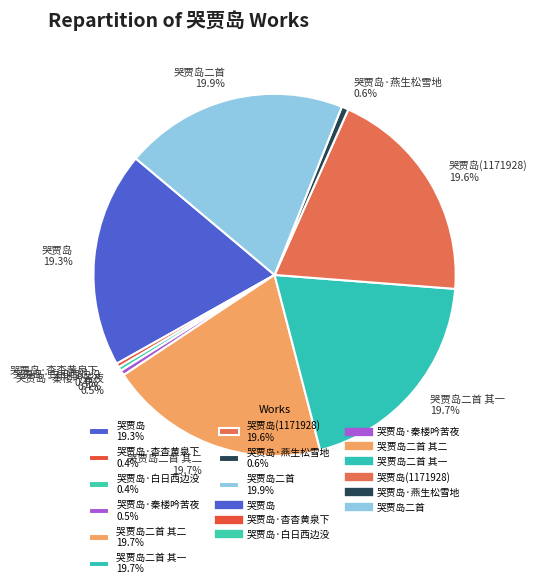

Does any single category account for the majority?

No